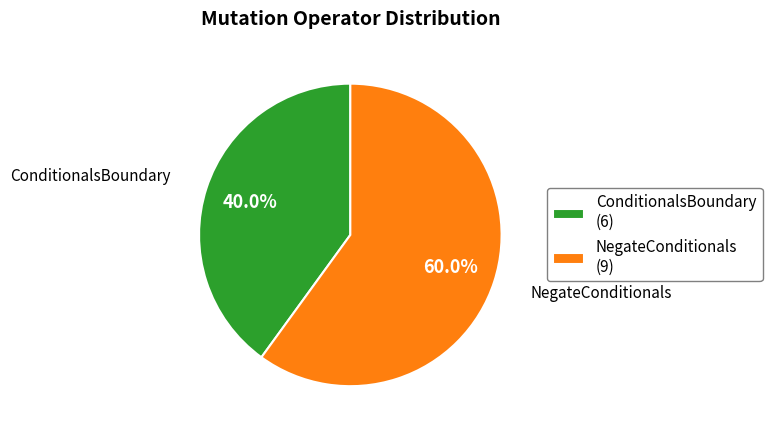

Does any single category account for the majority?

Yes